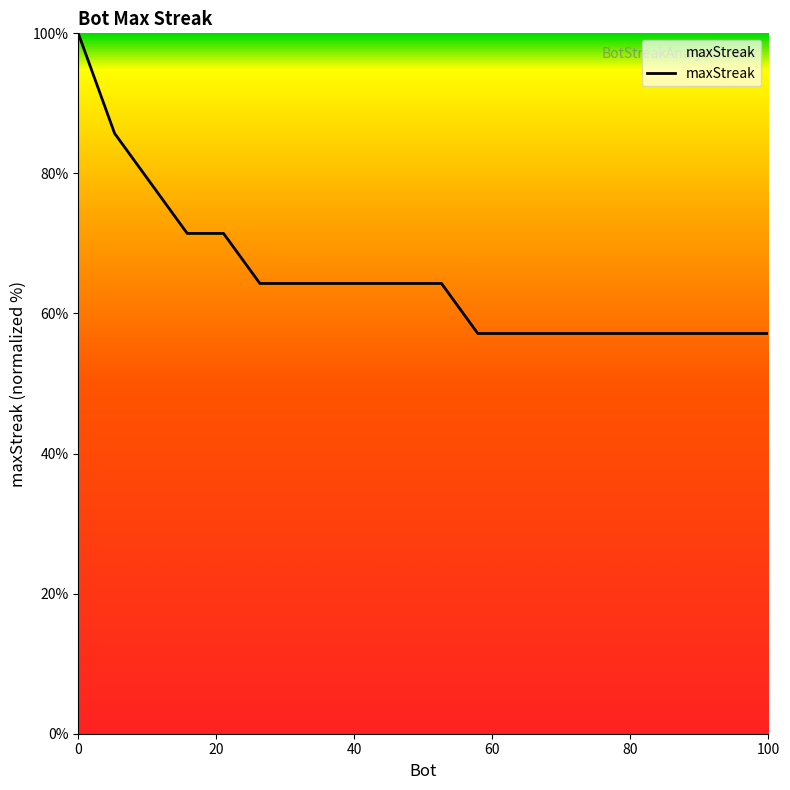

What is the difference between the maximum and minimum values?

42.9